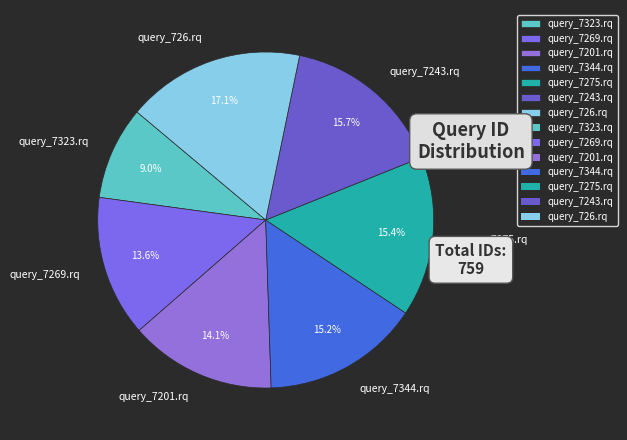

How many slices are in this pie chart?

7